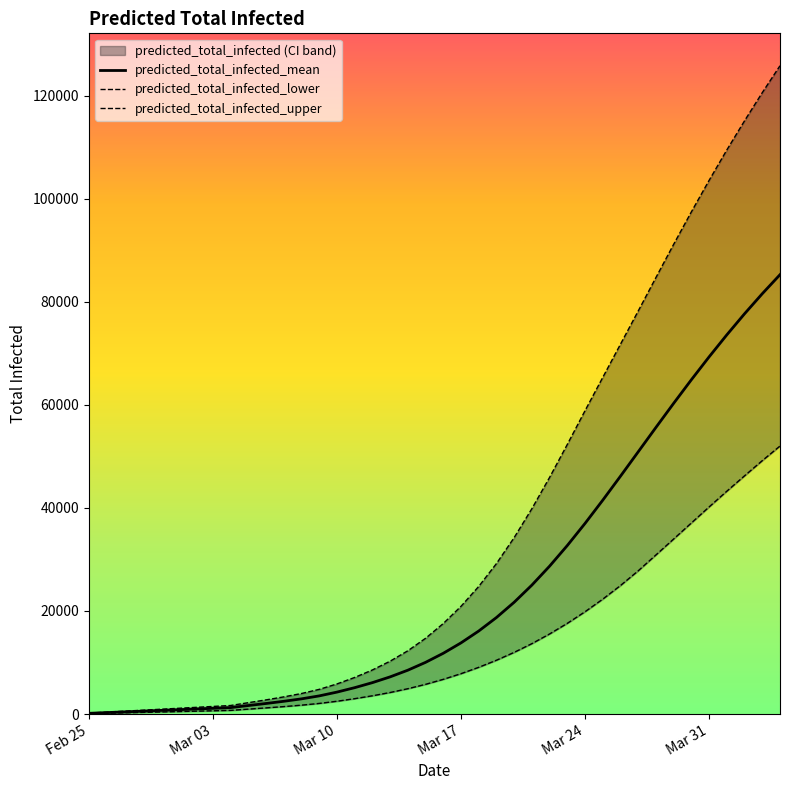

Reading right to left, list all the values displayed in this chart.

predicted_total_infected_mean: 85281	81586	77692	73603	69329	64889	60311	55632	50898	46168	41511	37001	32712	28705	25023	21694	18728	16110	13809	11790	10028	8507	7211	6092	5115	4255	3521	2946	2473	2049	1649	1247	1108	970	831	693	554	416	277	139
predicted_total_infected_lower: 52020	49185	46241	43253	40198	37088	33974	30881	27801	24945	22302	19856	17605	15546	13664	11969	10442	9065	7833	6734	5762	4914	4179	3540	2980	2480	2057	1722	1442	1190	950	709	630	551	472	394	315	236	157	78
predicted_total_infected_upper: 125834	120616	115149	109487	103585	97478	91173	84725	78226	71790	65339	58884	52332	45932	39856	34241	29198	24762	20902	17565	14700	12276	10255	8551	7097	5840	4788	3982	3328	2747	2203	1657	1473	1289	1105	921	737	553	369	185